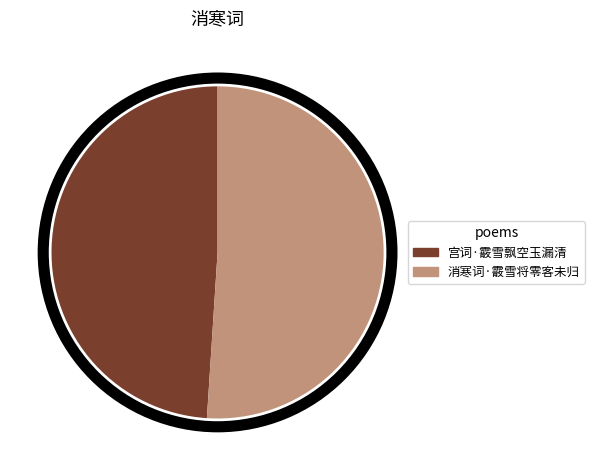

Rank the categories by value from lowest to highest.

宫词·霰雪飘空玉漏清, 消寒词·霰雪将零客未归